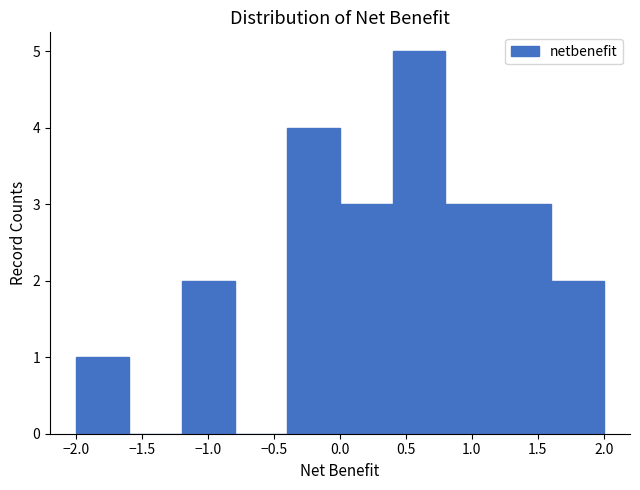

How tall is the bar that spans -0.4 to 0.0 on the x-axis? The values are not printed on the chart, so give them approximately, as read against the axis.

4